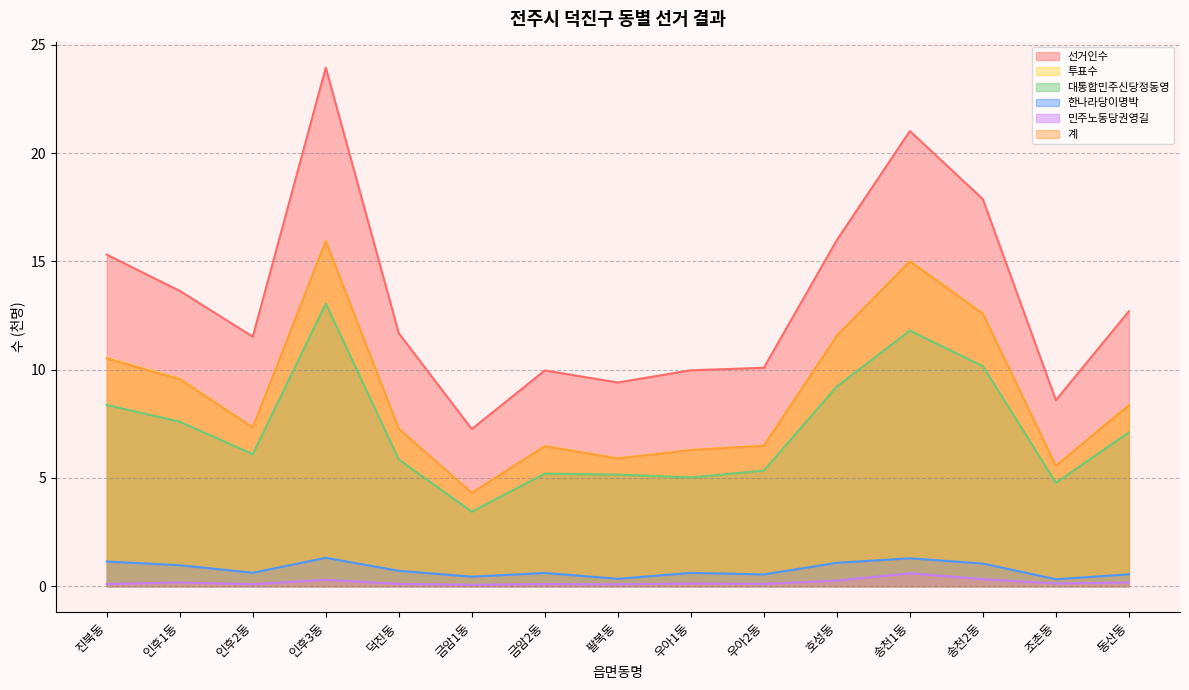

True or false: 한나라당이명박 has more than 1 points higher than both neighbors.

True